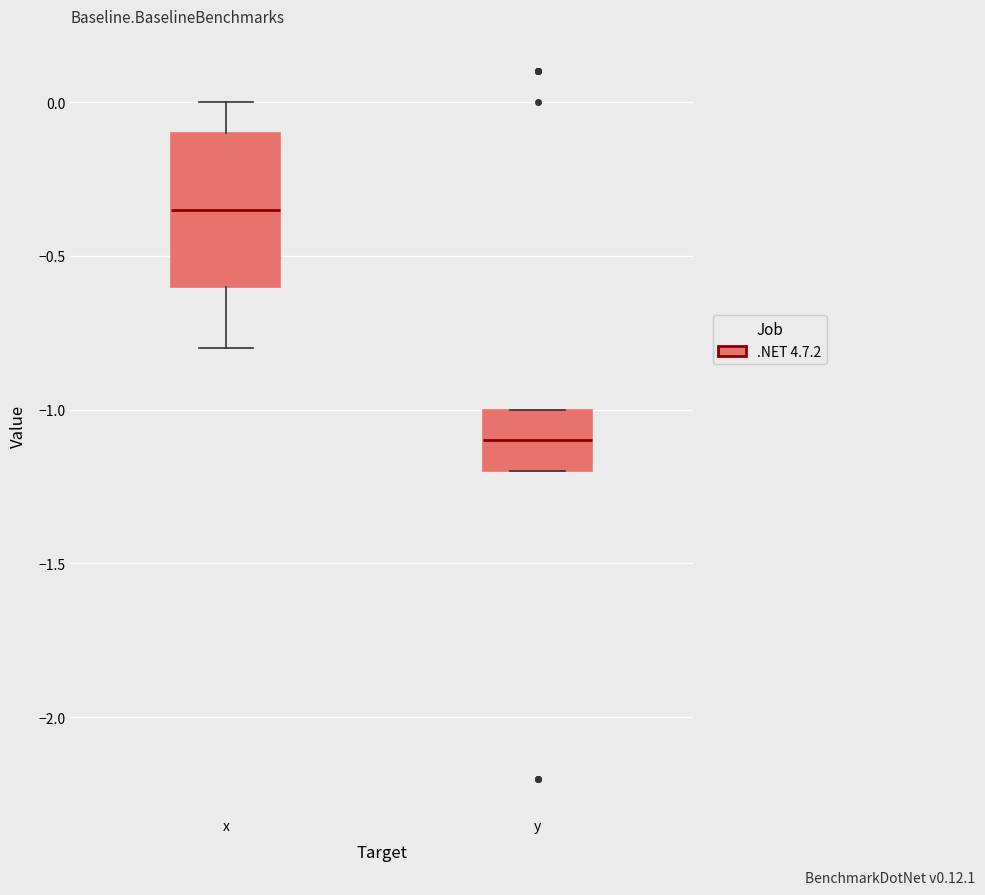

Where is the upper edge of the box for x on the y-axis? The values are not printed on the chart, so give them approximately, as read against the axis.

-0.10